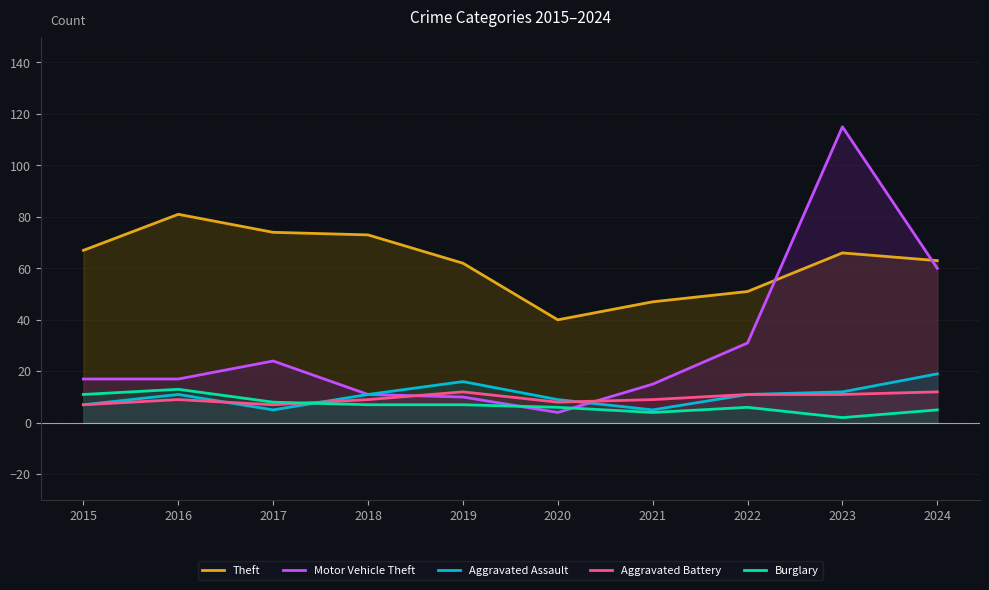

Where is the first local maximum for Aggravated Battery?

2016